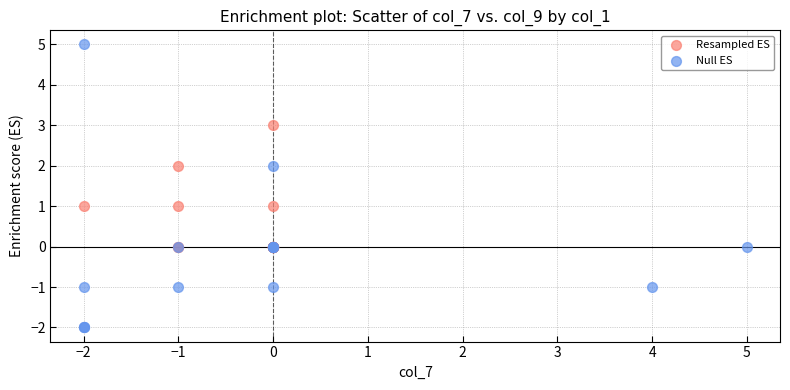

Which series contains the highest Y value?

Null ES